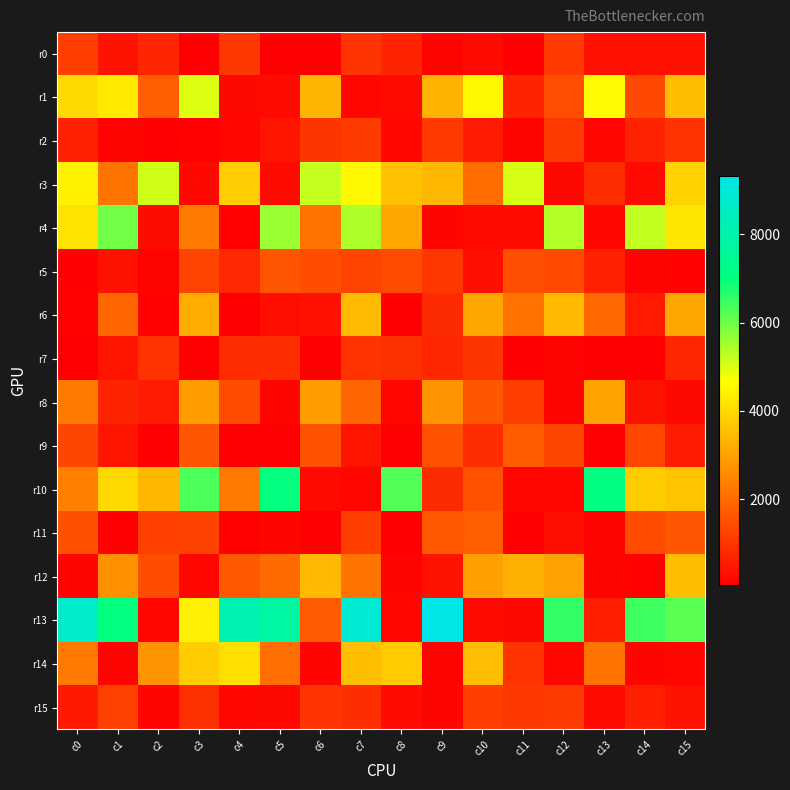

What is the smallest value displayed?

53